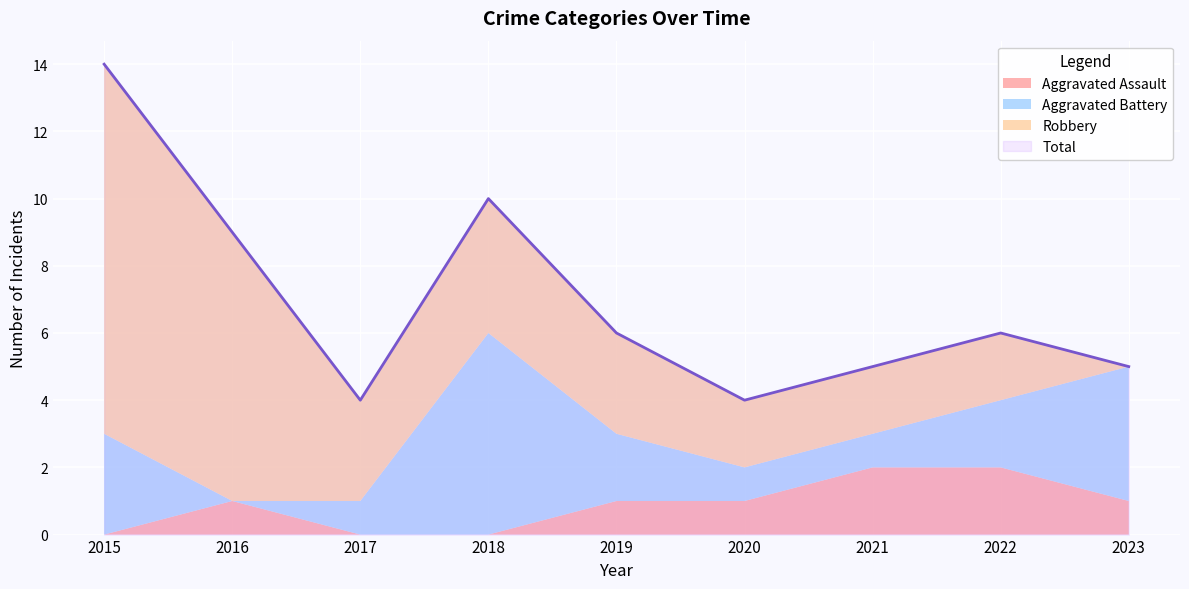

At which category does Aggravated Assault reach its first local peak?

2016